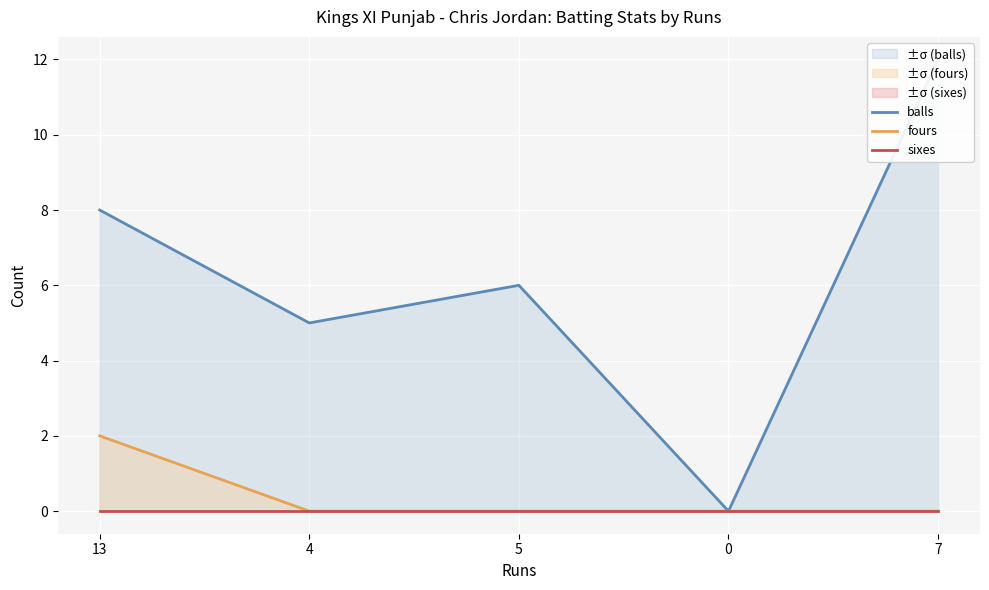

Is the value of fours at 4 greater than the value of balls at 7?

No